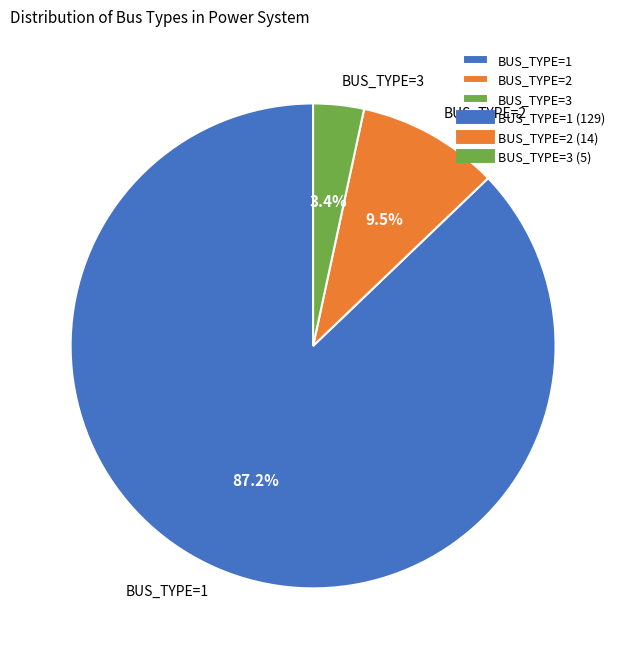

Which category has the biggest portion of the pie?

BUS_TYPE=1